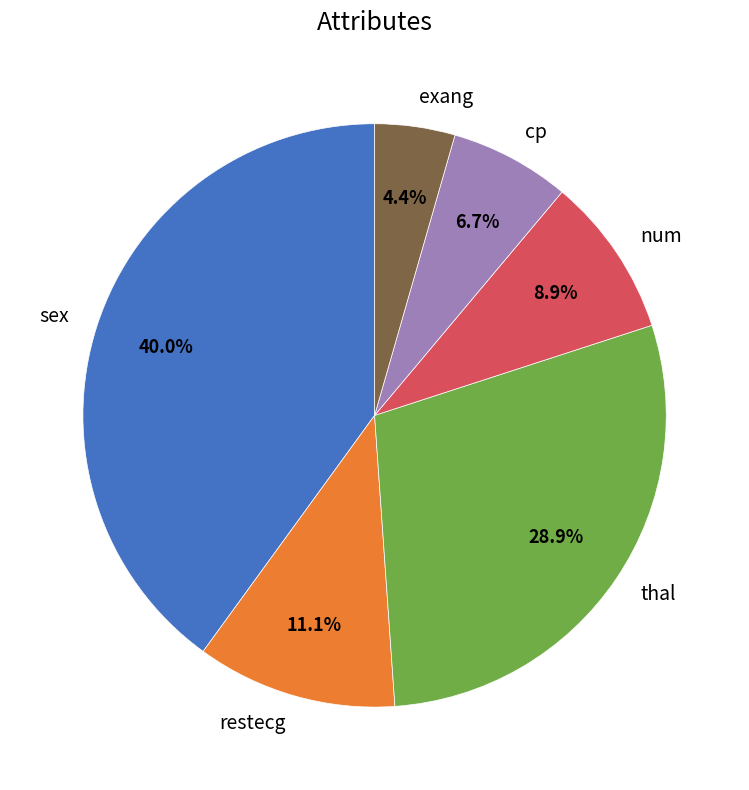

What percentage is NOT represented by num?

91.1%